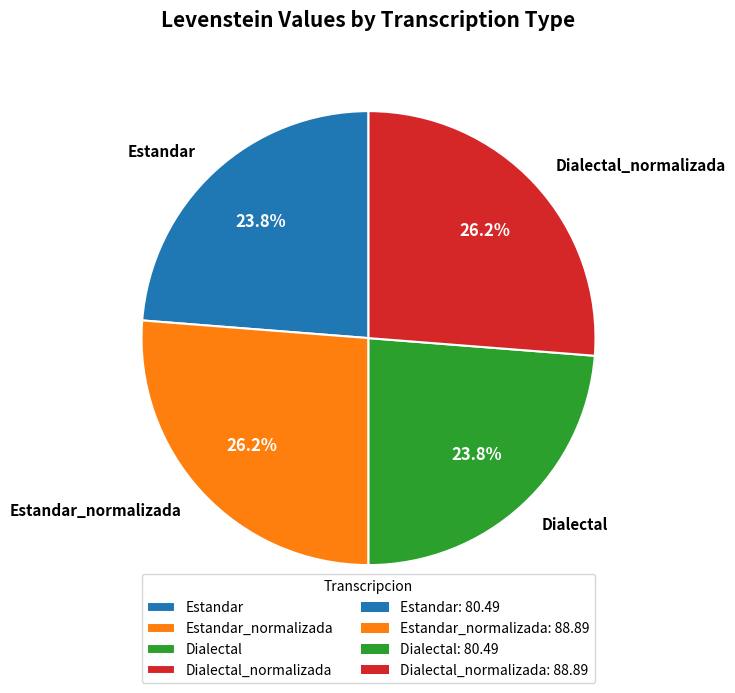

Does Dialectal account for over 50% of the chart?

No